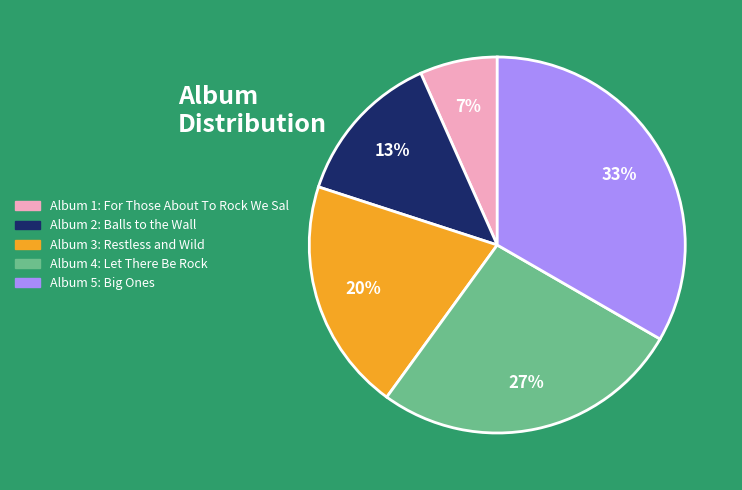

To the nearest percent, what is the average slice percentage?

20%